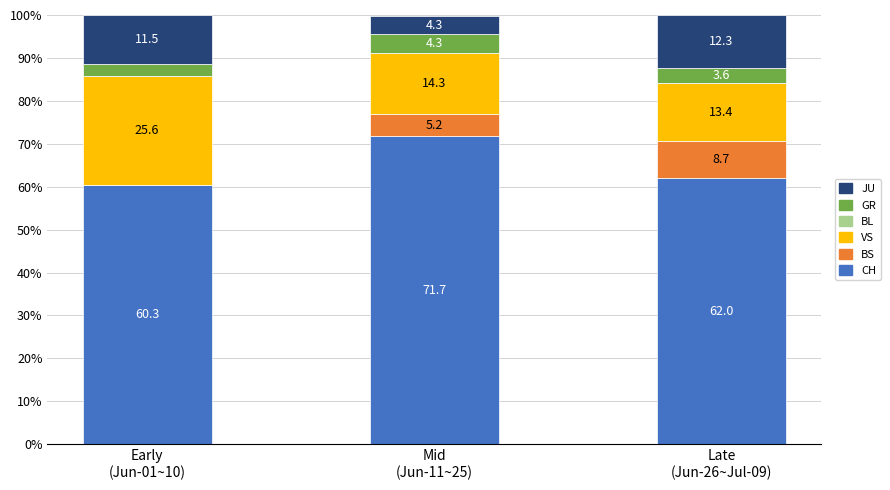

What is the highest value of the CH series?

71.7